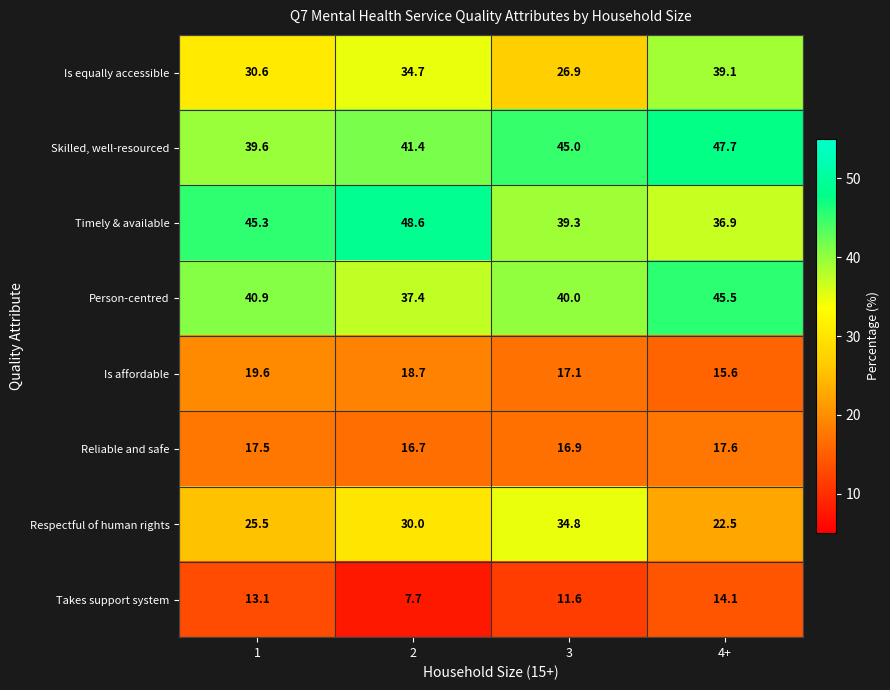

Between 2 and 3, which series saw the biggest shift?

Timely & available